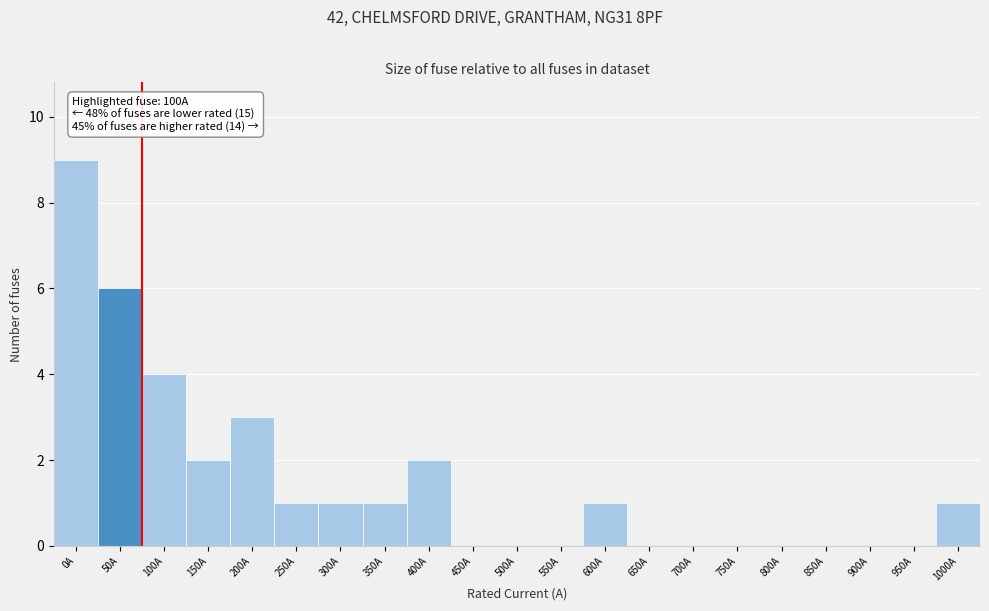

Reading left to right, what are all the values shown in this chart?

0A=9	50A=6	100A=4	150A=2	200A=3	250A=1	300A=1	350A=1	400A=2	450A=0	500A=0	550A=0	600A=1	650A=0	700A=0	750A=0	800A=0	850A=0	900A=0	950A=0	1000A=1